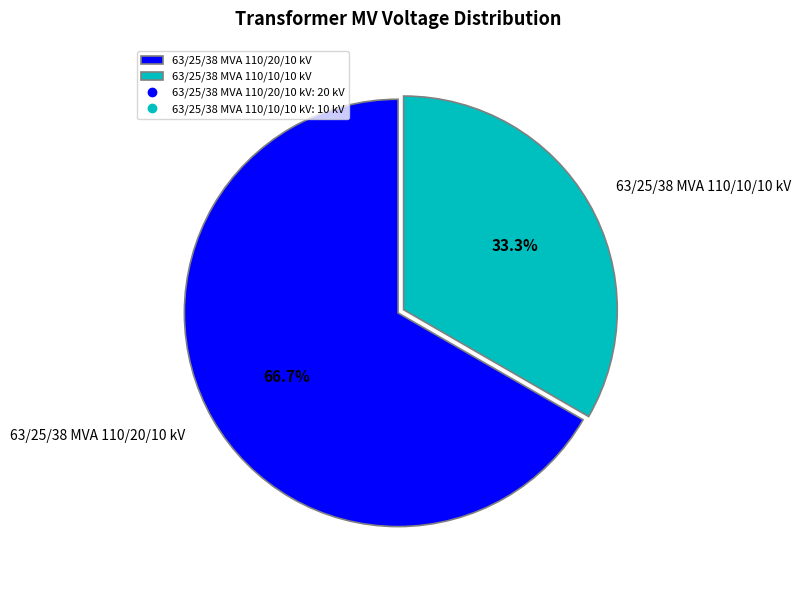

Is it true that 63/25/38 MVA 110/20/10 kV is 67% of the pie?

True